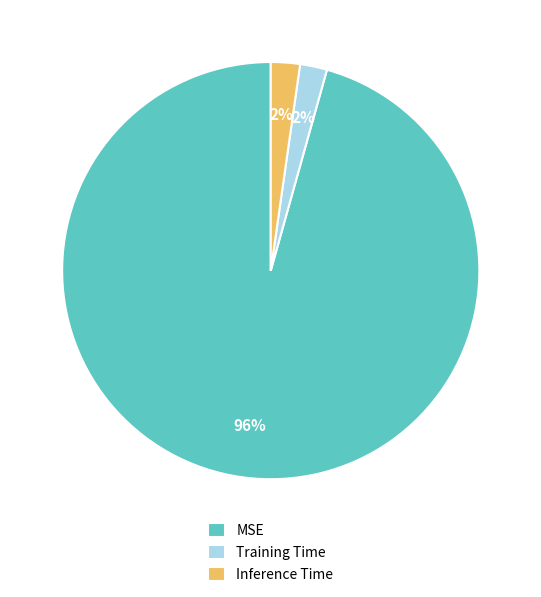

Which category has the biggest portion of the pie?

MSE